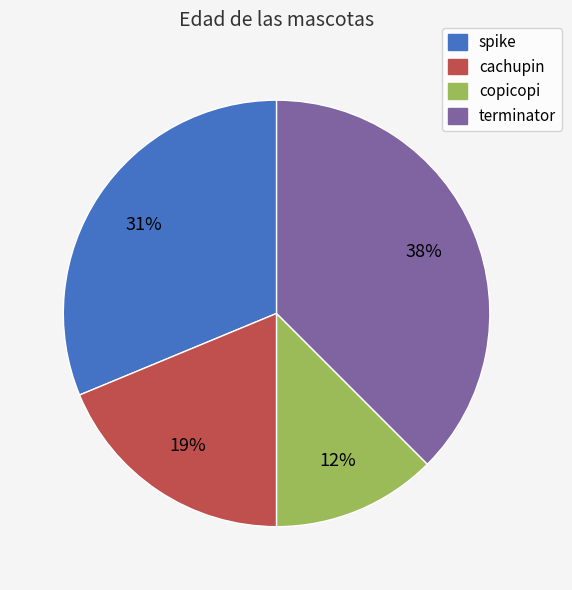

True or false: cachupin accounts for 19% of the total.

True